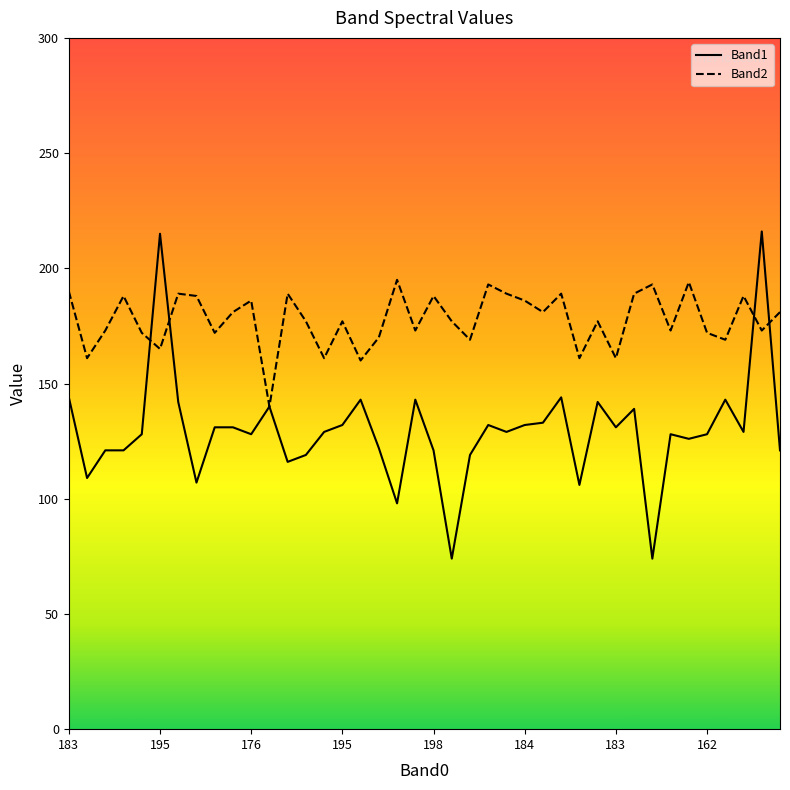

What is the minimum value shown in the chart?

74